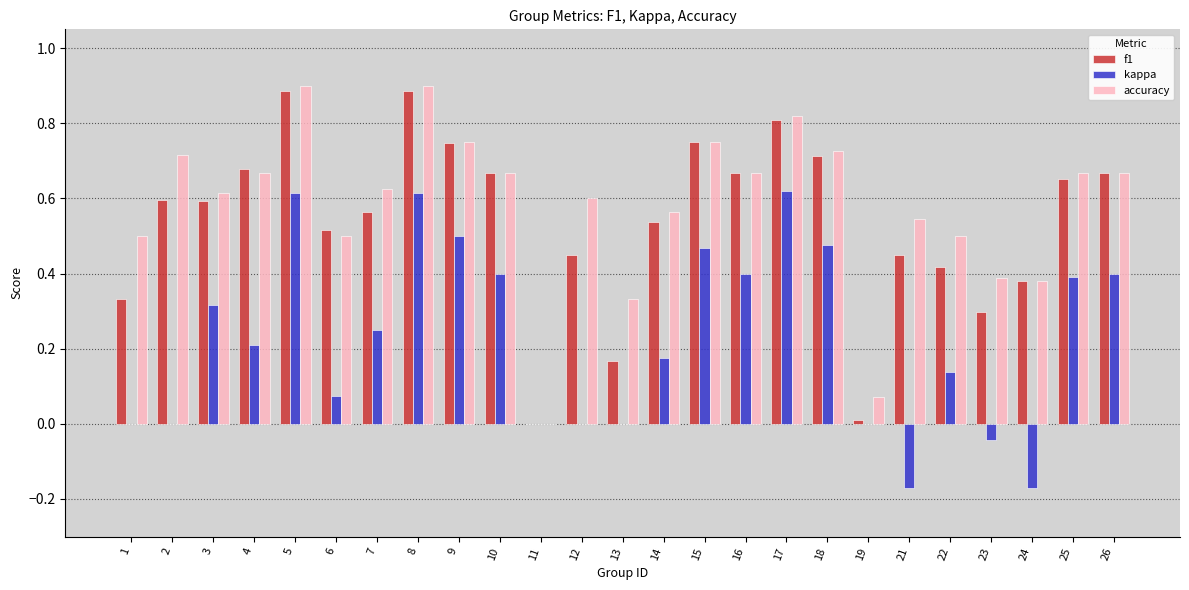

What is the total value across all series at 8?

2.4